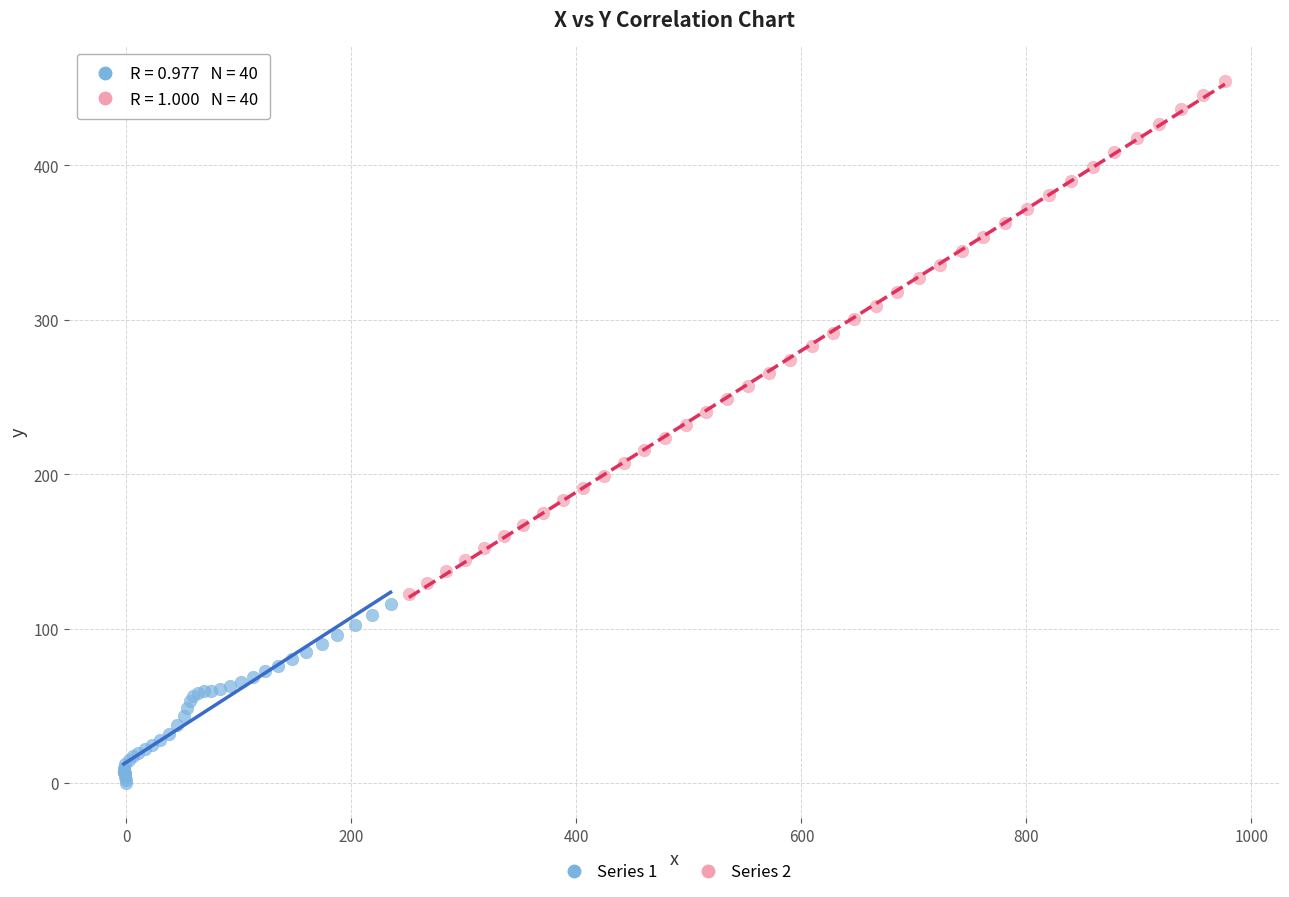

Which series contains the lowest Y value?

Series 1